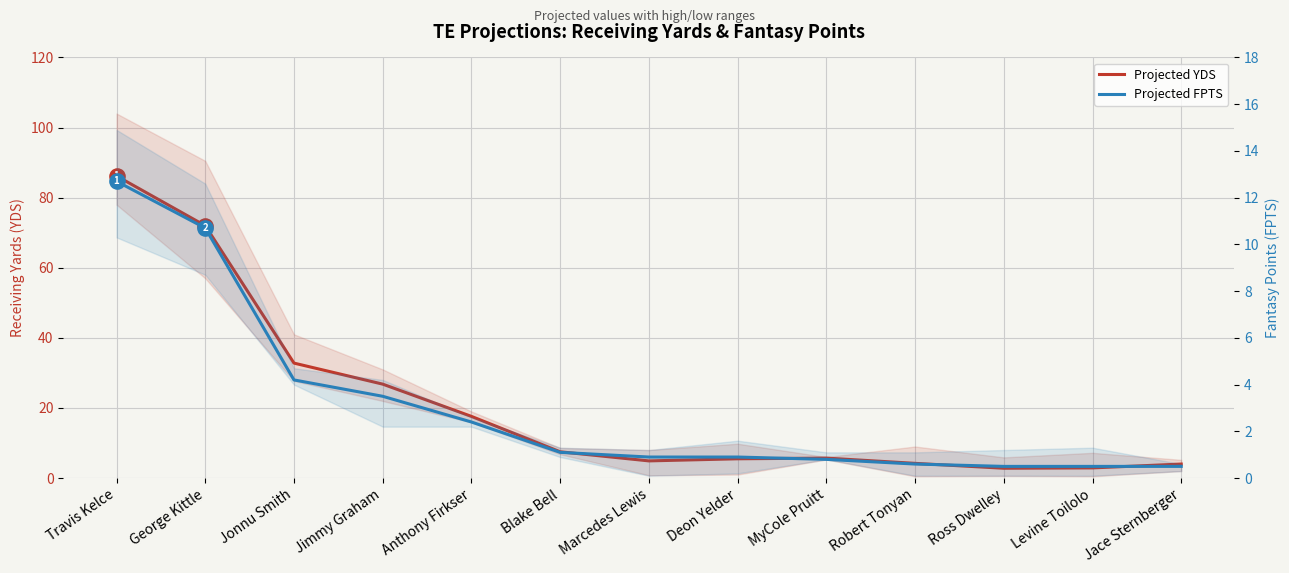

What is the total value across all series at Jimmy Graham?

30.3